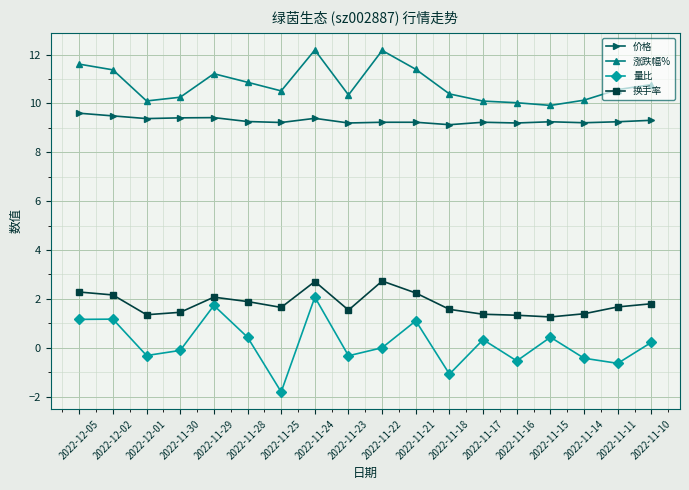

True or false: 价格 has more than 1 interior local peaks.

True